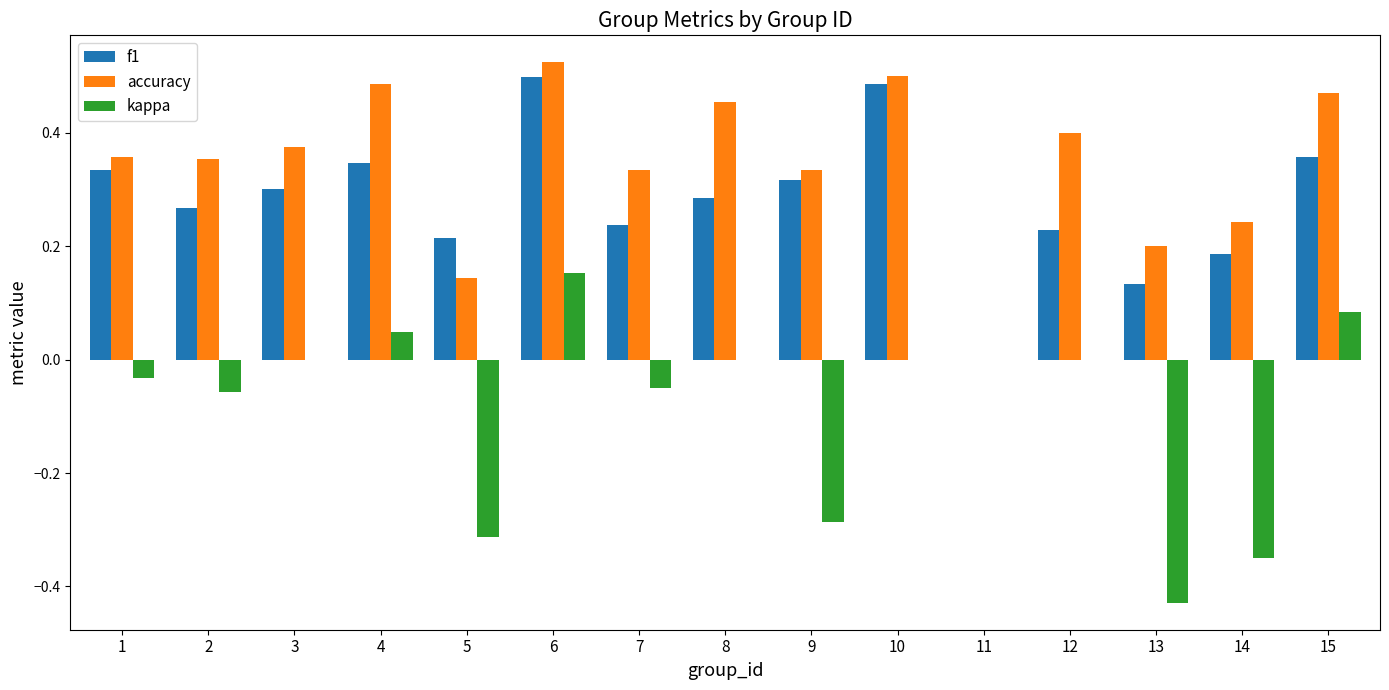

Are the bars grouped side by side (vs. stacked)?

Yes